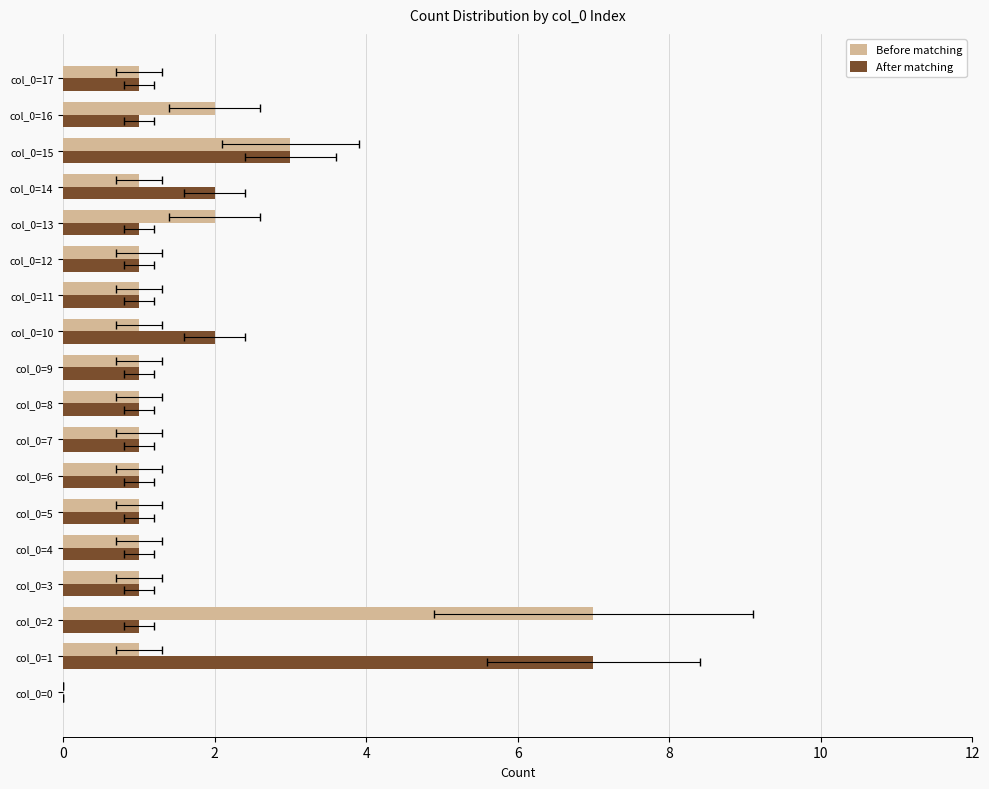

How many categories are shown in the chart?

18